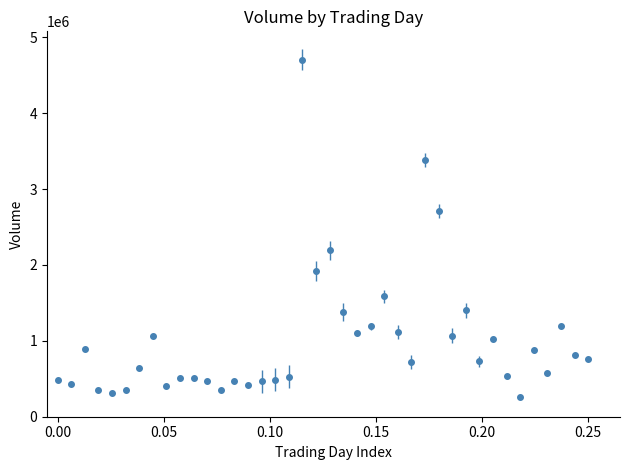

What is the smallest value displayed?

260092